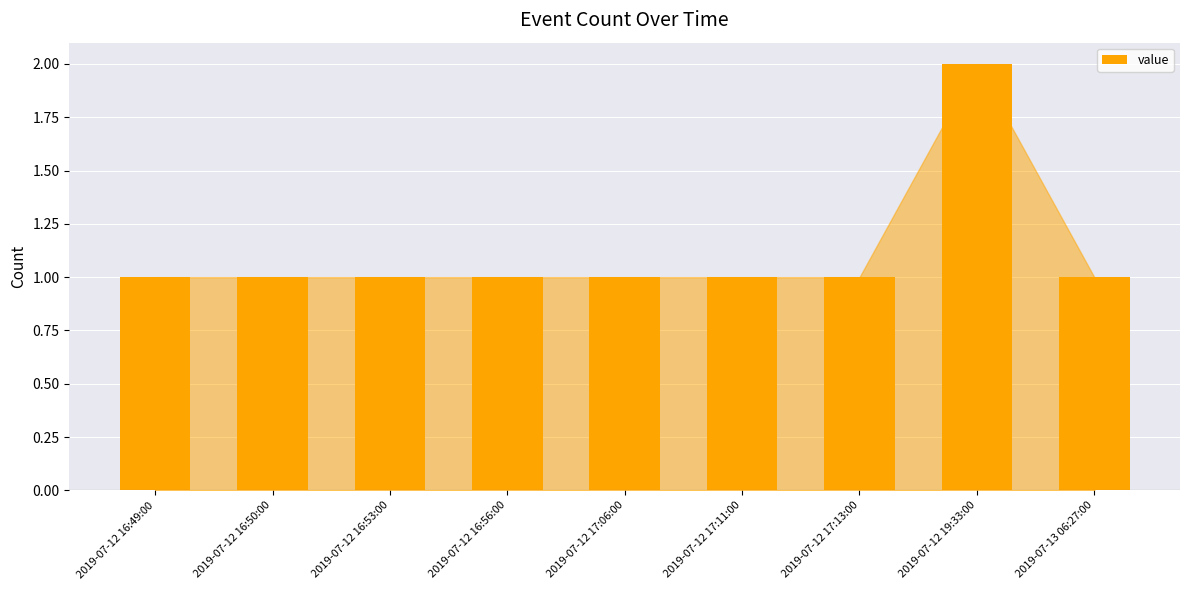

What is the smallest value displayed?

1